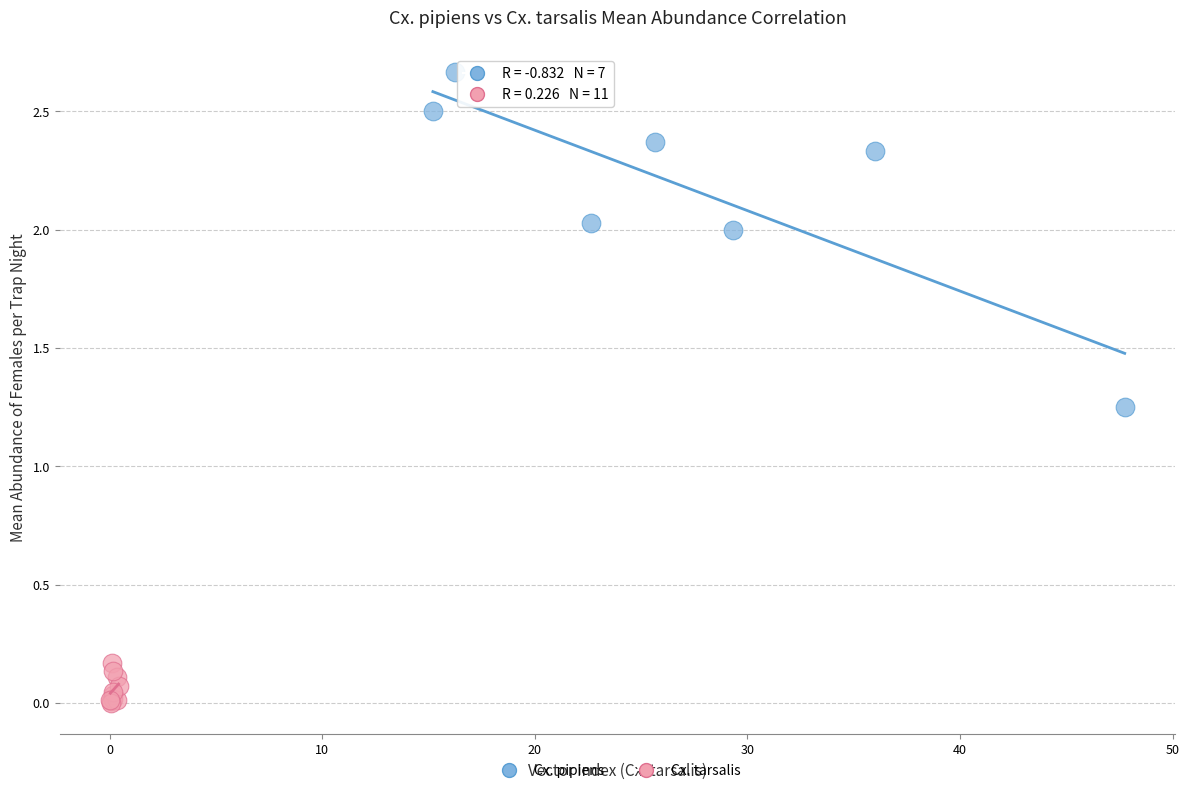

Which series contains the highest Y value?

Cx. pipiens